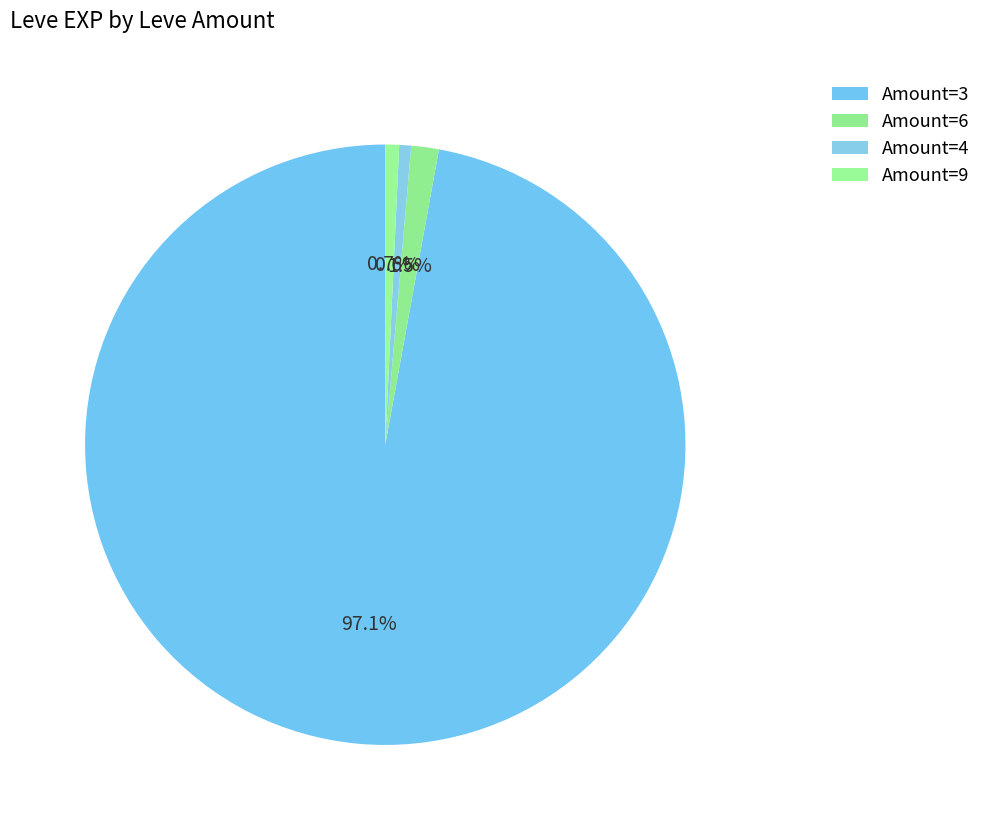

Count the number of slices in the pie.

4